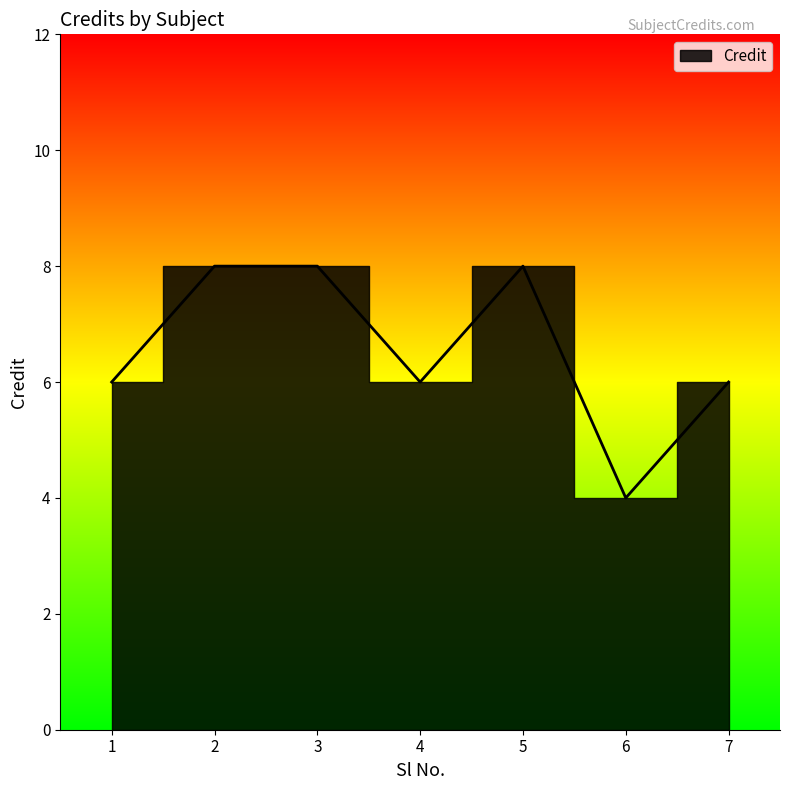

Is it true that the value at 1 is 3?

False